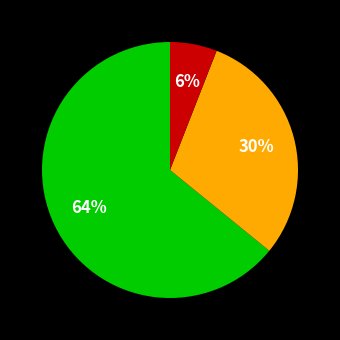

Is there a majority slice in this chart?

Yes